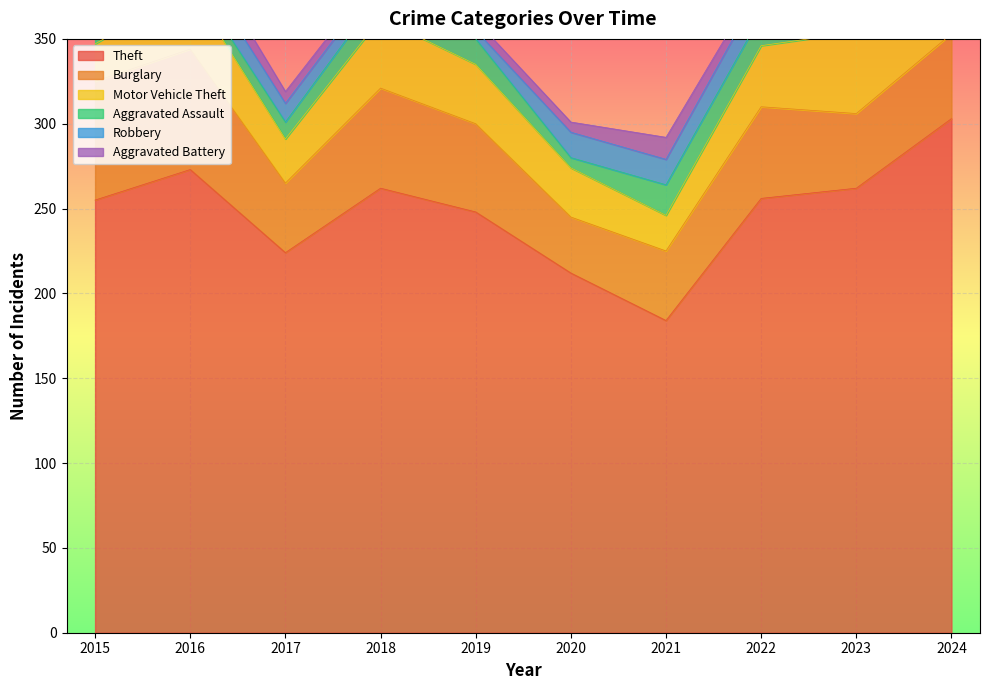

Rank the series at 2023 from lowest to highest value.

Robbery, Aggravated Battery, Aggravated Assault, Burglary, Motor Vehicle Theft, Theft